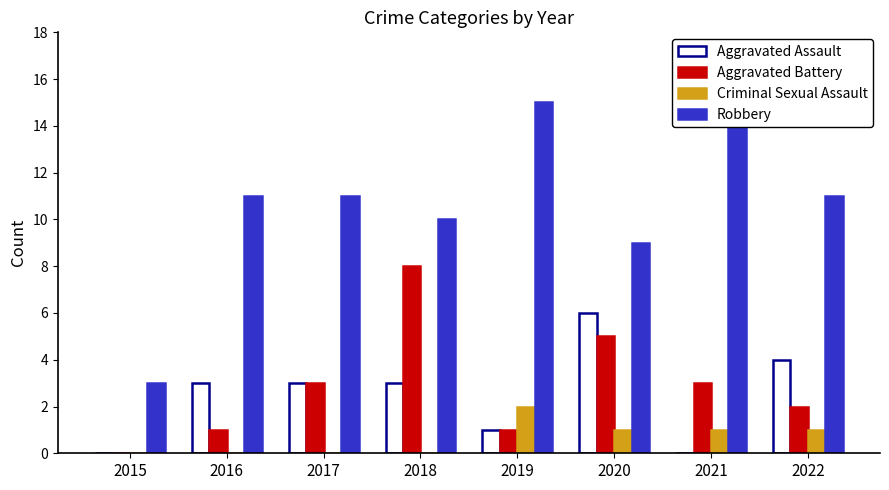

True or false: Aggravated Assault has a value of 1 at 2017.

False